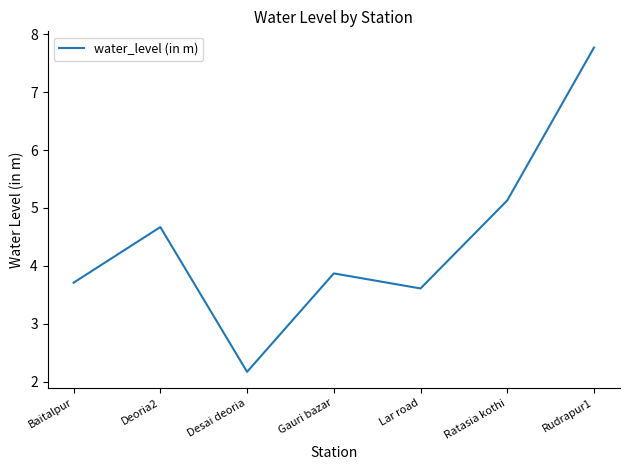

True or false: the data shows 3.3 at Ratasia kothi.

False